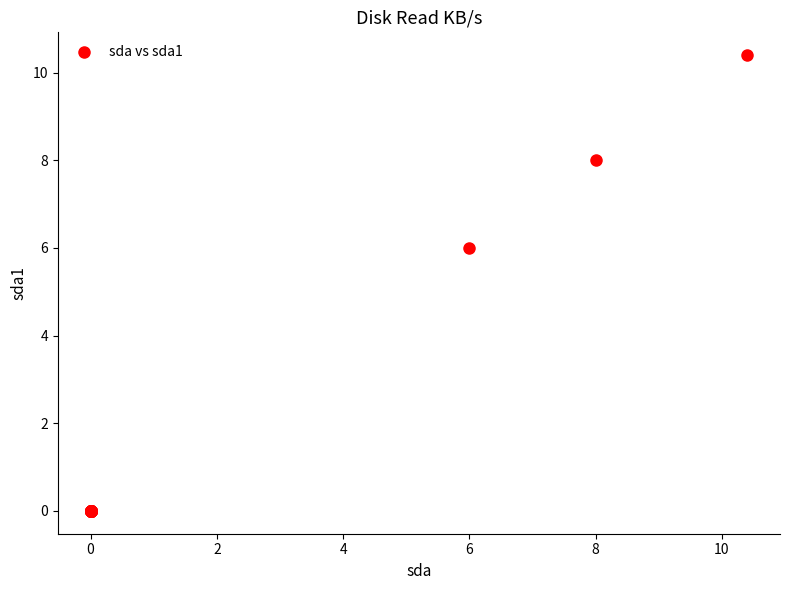

What Y value in the scatter plot is closest to 5?

6.0